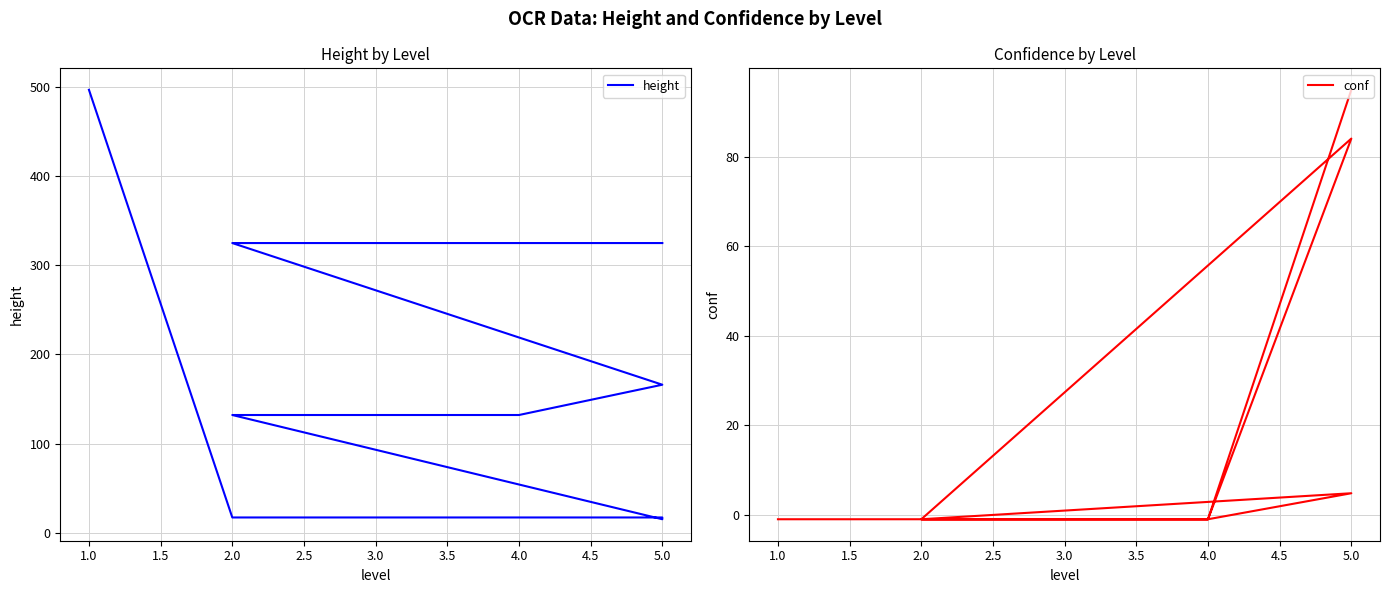

True or false: conf has more than 2 interior local peaks.

False